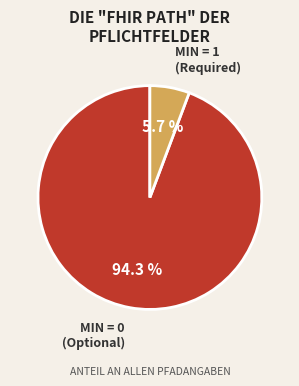

Is there any slice that represents more than half of the pie?

Yes